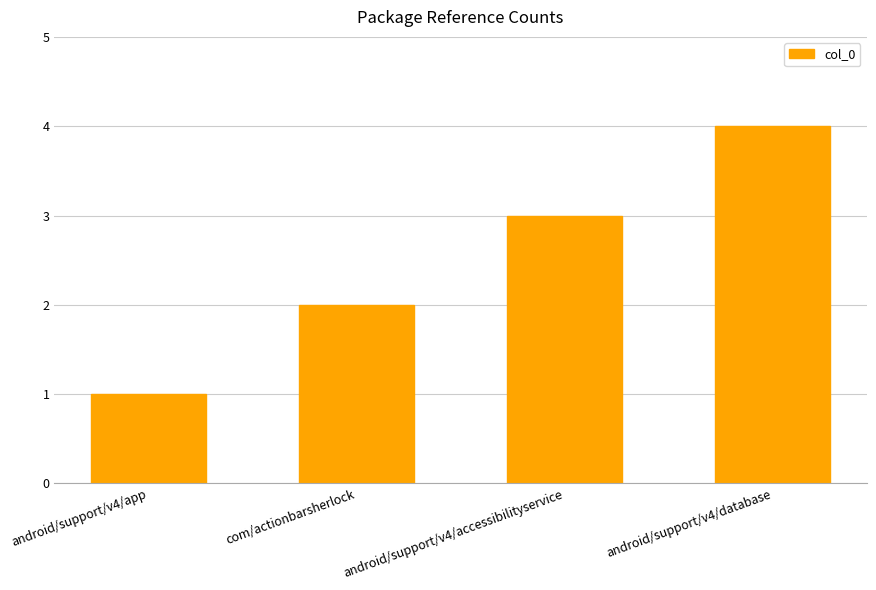

What is the label of the 2nd bar from the left?

com/actionbarsherlock